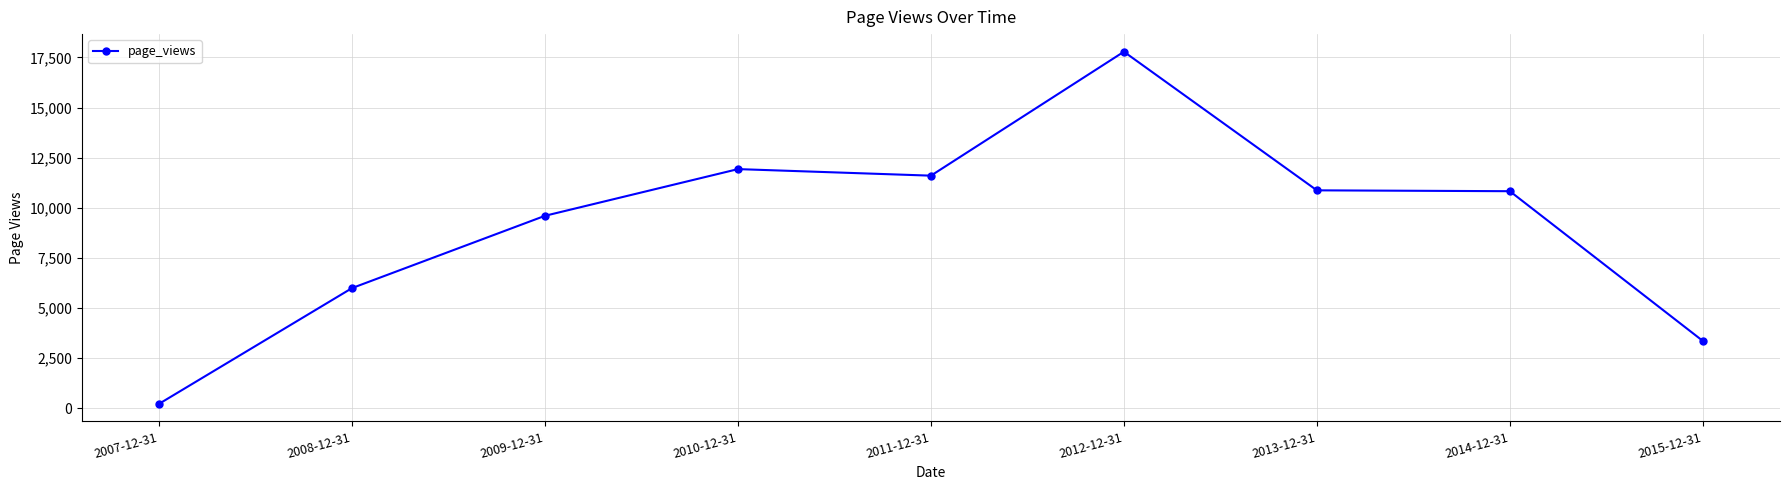

What is the value of the 2nd point from the left?

5999